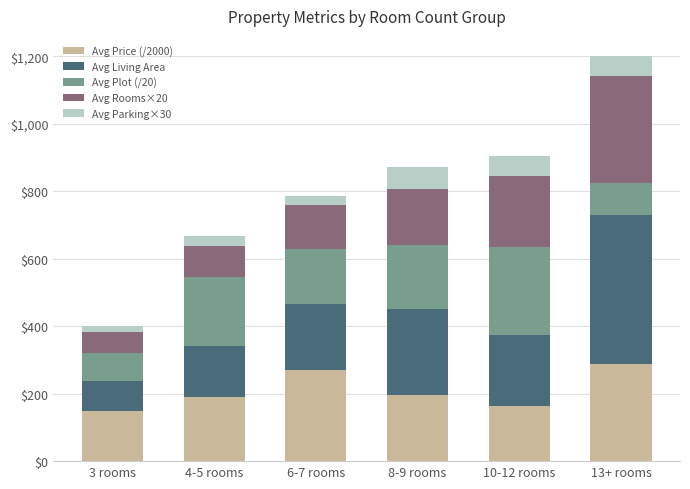

Are the bars grouped side by side (vs. stacked)?

No